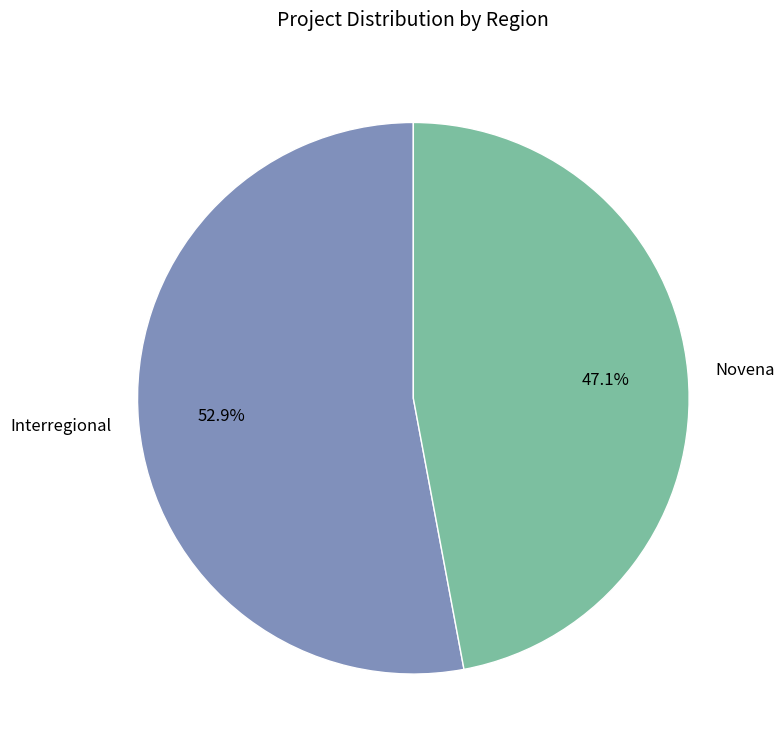

To the nearest percent, what is the average slice percentage?

50%